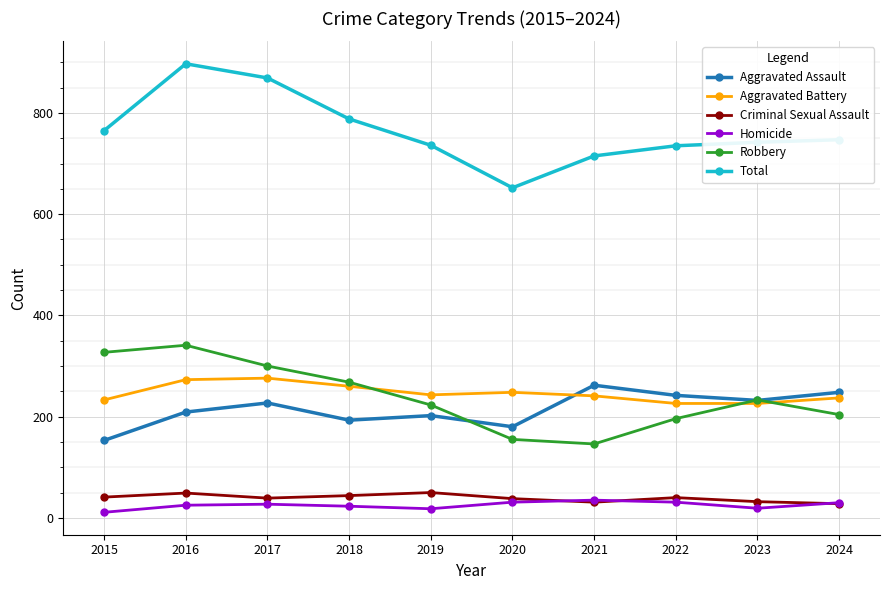

True or false: Aggravated Assault and Homicide cross at least once.

False